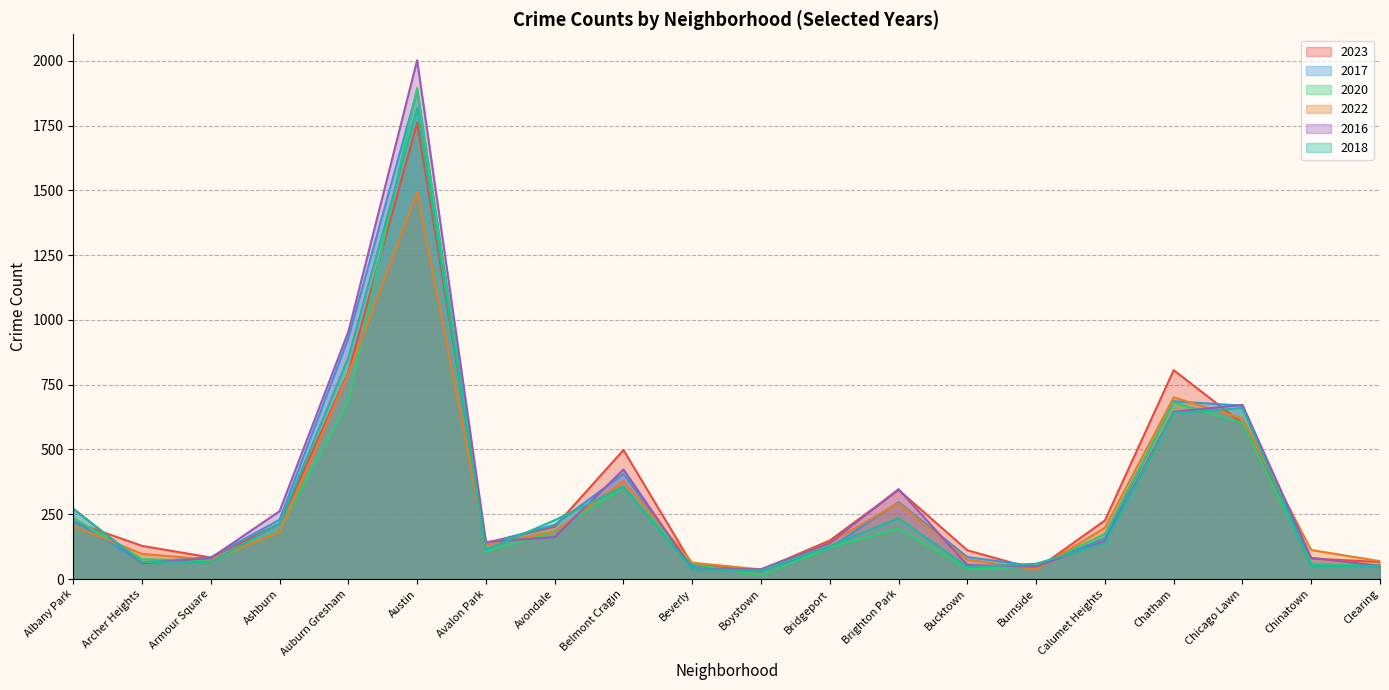

What is the maximum value for 2023?

1761